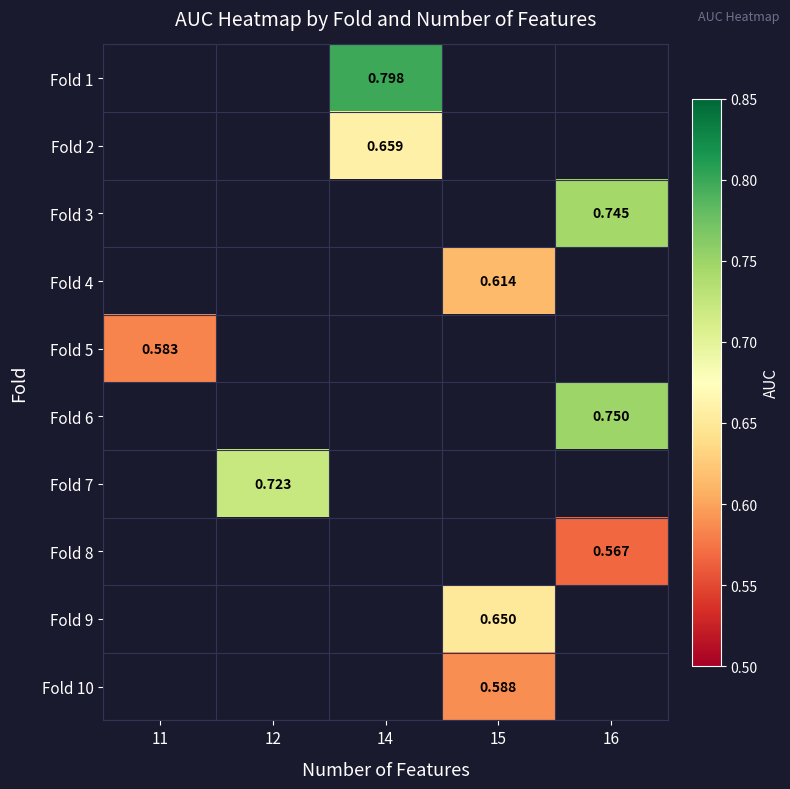

How many categories are shown in the chart?

5